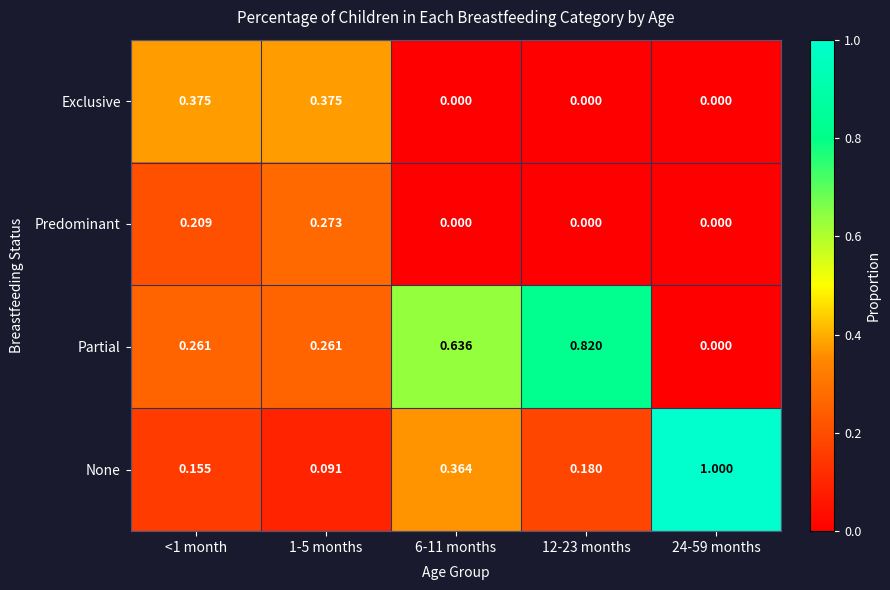

Between 1-5 months and 12-23 months, which series saw the biggest shift?

Partial